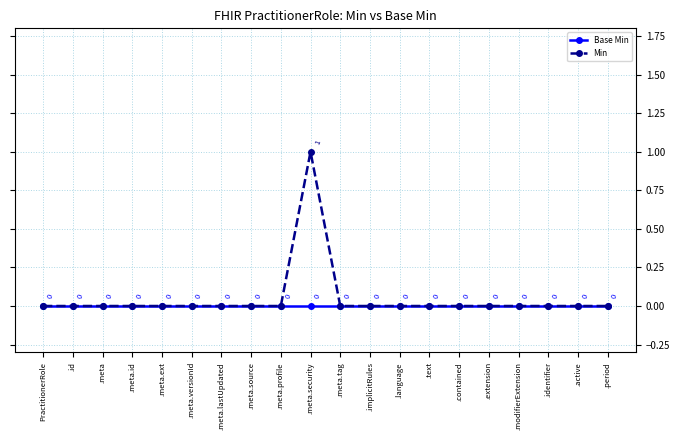

True or false: Base Min has more than 0 interior local peaks.

False